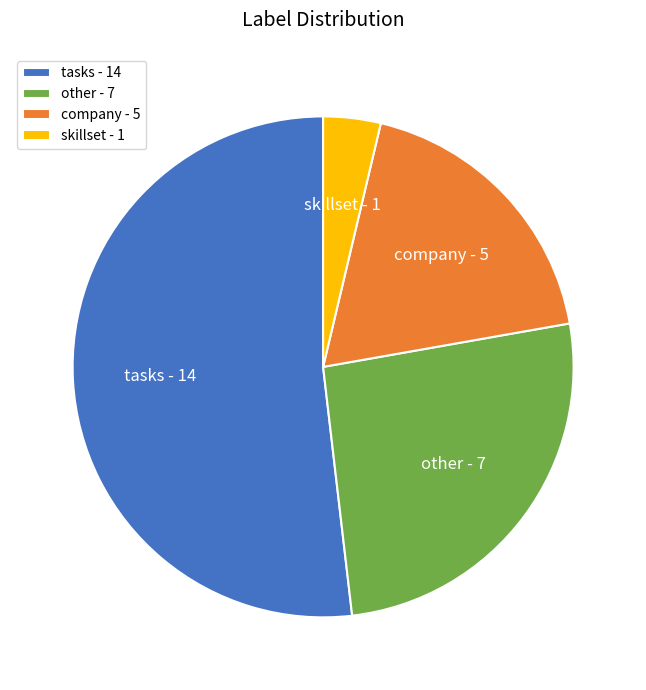

Which slice is the largest?

tasks